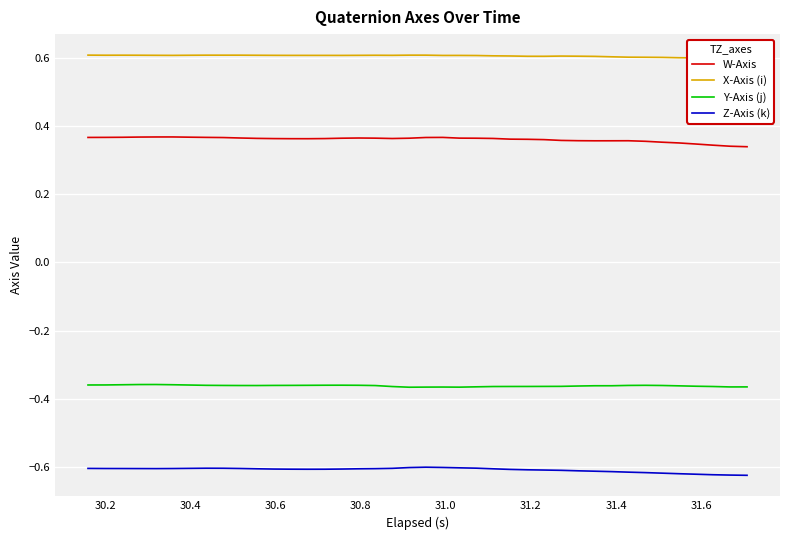

True or false: Y-Axis (j) and Z-Axis (k) intersect in this chart.

False